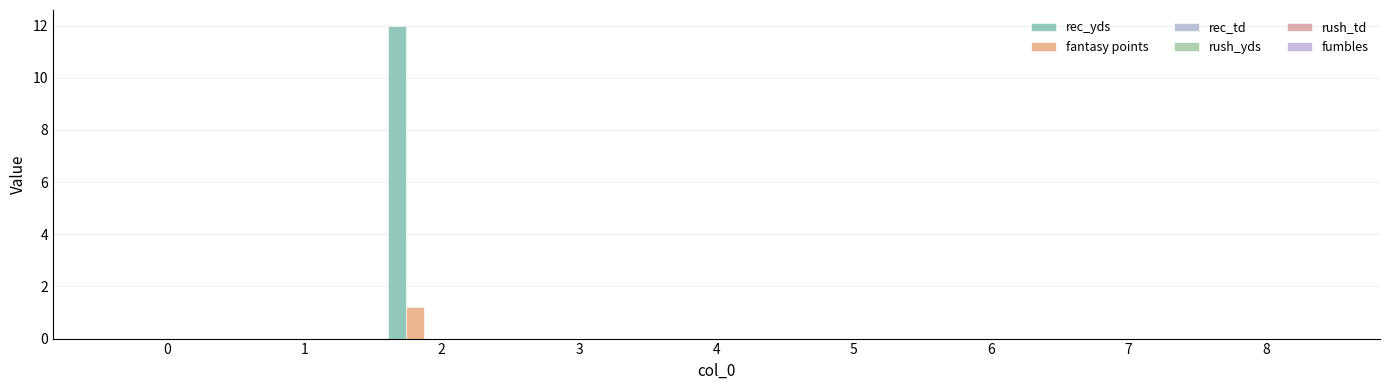

Which series has the largest range (max minus min)?

rec_yds